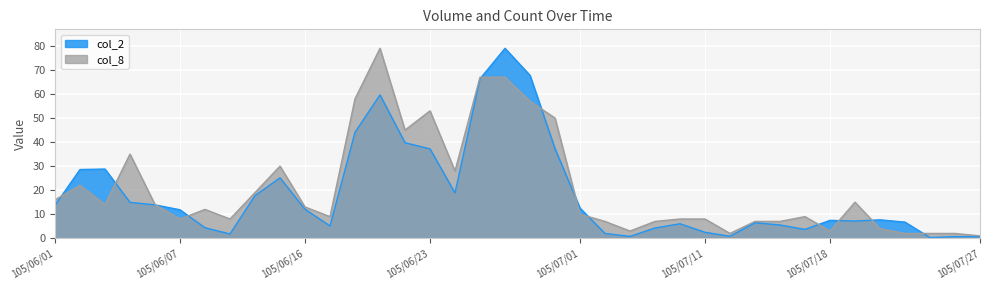

What is the minimum value for col_8?

1.0